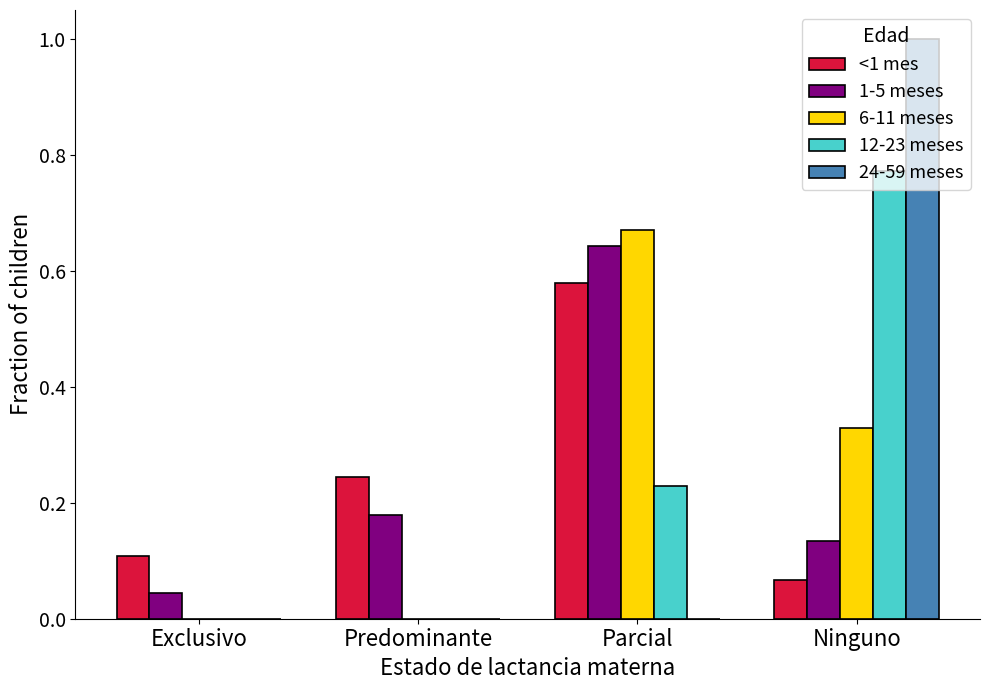

The value of 24-59 meses at Ninguno is 1.4. True or false?

False